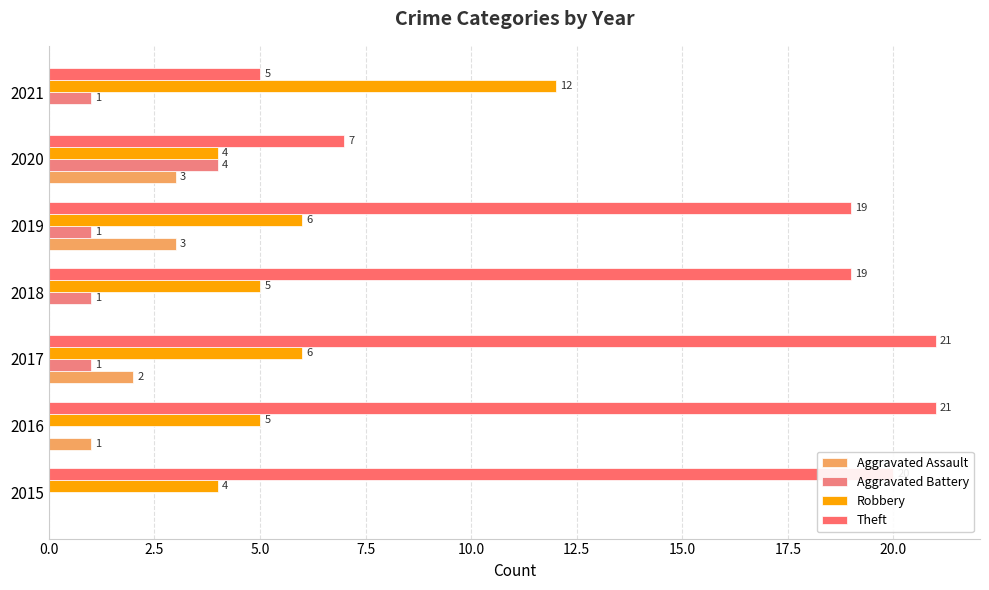

Count the number of categories in the chart.

7